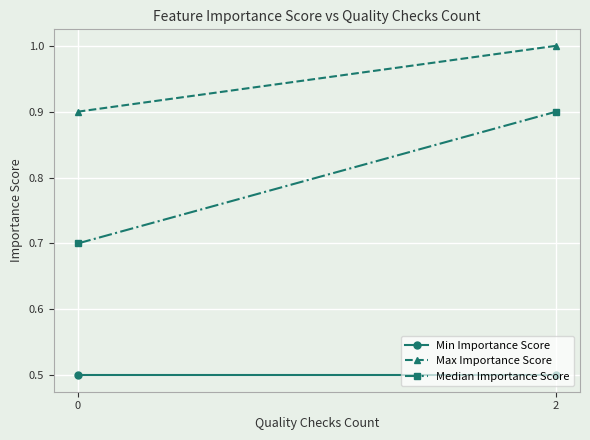

Is it true that Max Importance Score equals 1.5 at 0?

False